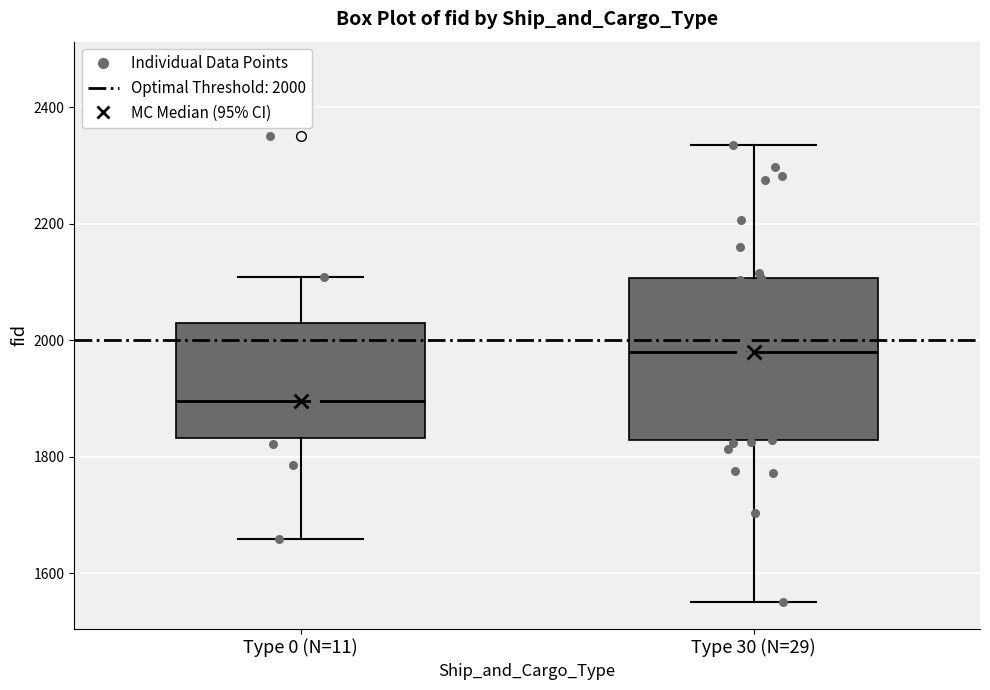

Reading left to right, transcribe this box plot: for each box, give where its median line is, the range the box spans, and where its two whiskers end, as read against the y-axis. The values are not printed on the chart, so give them approximately, as read against the axis.

Type 0 (N=11): median 1900, box 1840 to 2020, whiskers 1660 to 2100
Type 30 (N=29): median 1980, box 1820 to 2100, whiskers 1560 to 2340